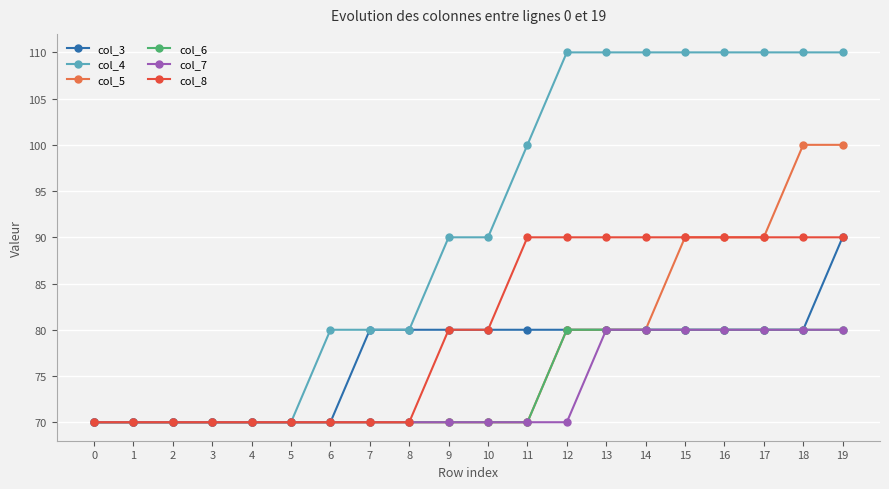

What is the maximum value shown in the chart?

110